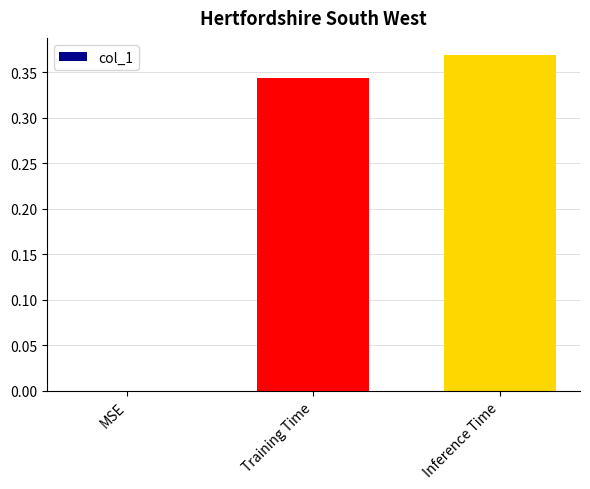

What is the change in value from MSE to Inference Time?

+0.4